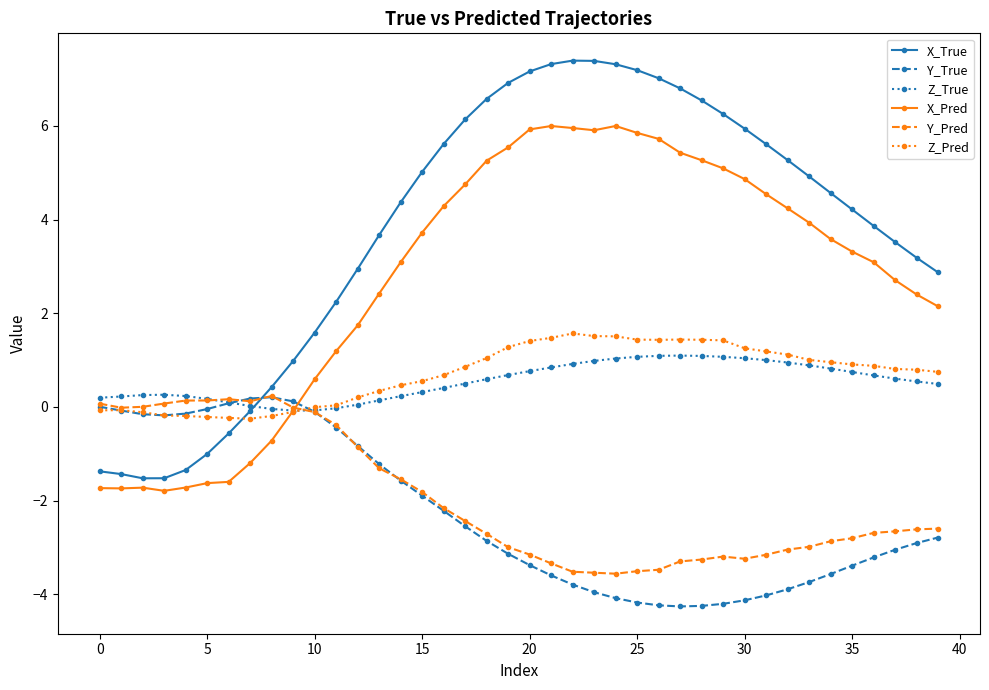

True or false: X_True and Z_True intersect in this chart.

True